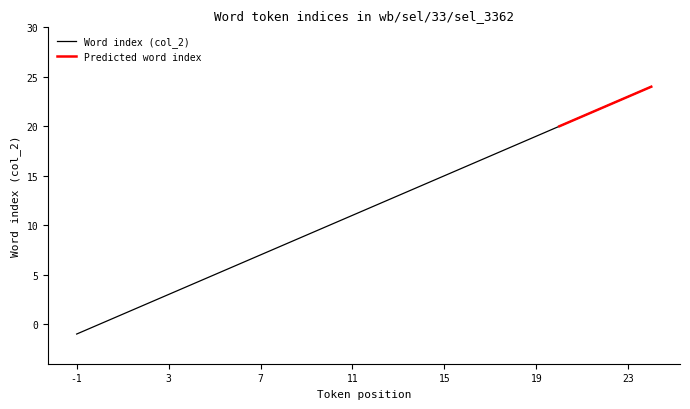

How many values are below 12?

13